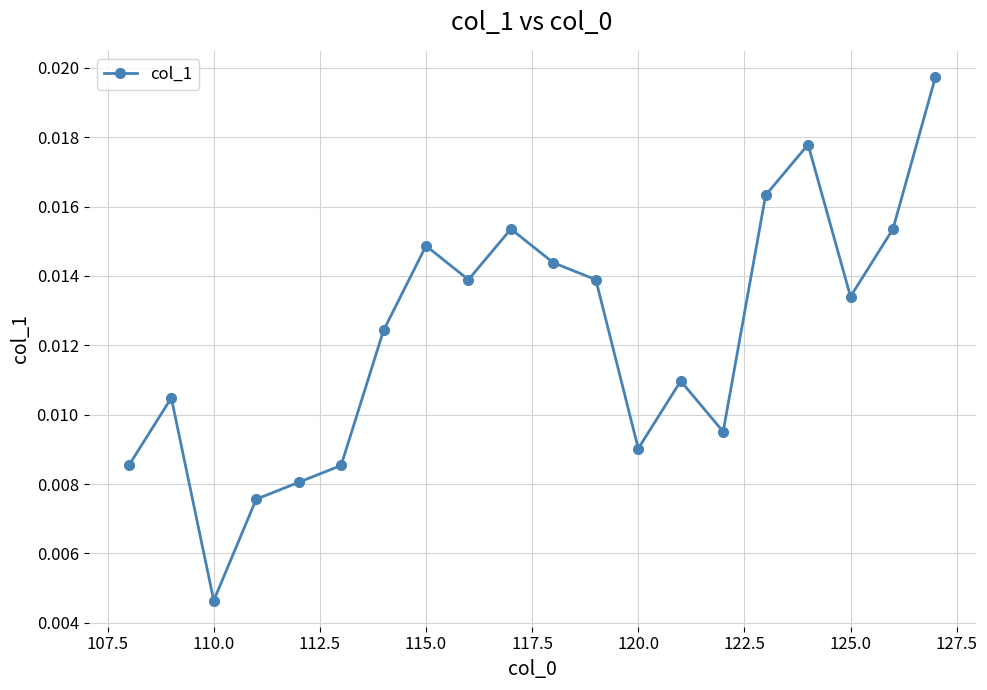

Count the values in the range 0 to 1.

20